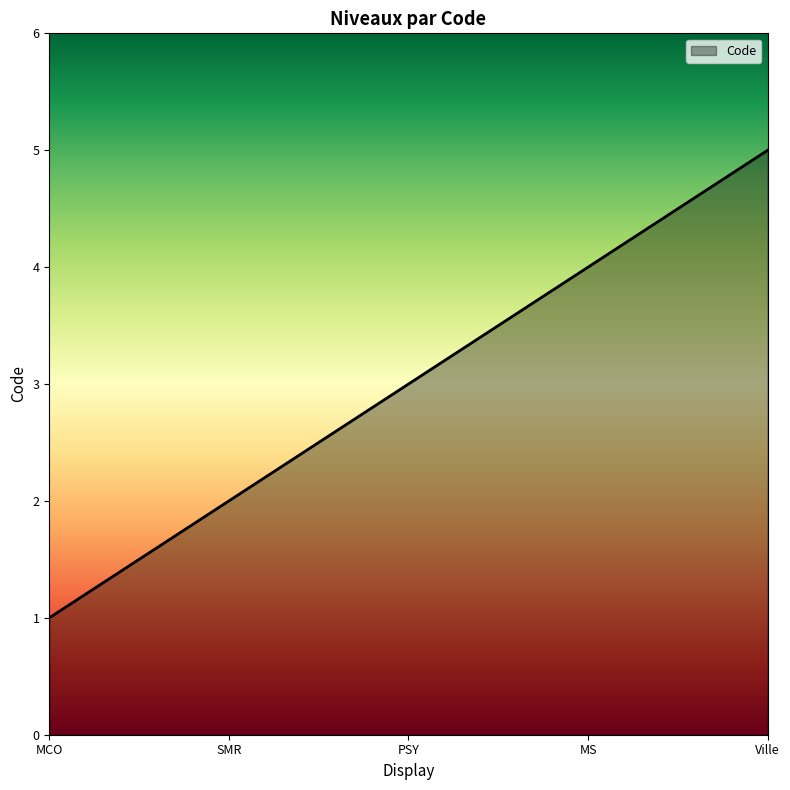

Rank the categories by value from highest to lowest.

Ville, MS, PSY, SMR, MCO